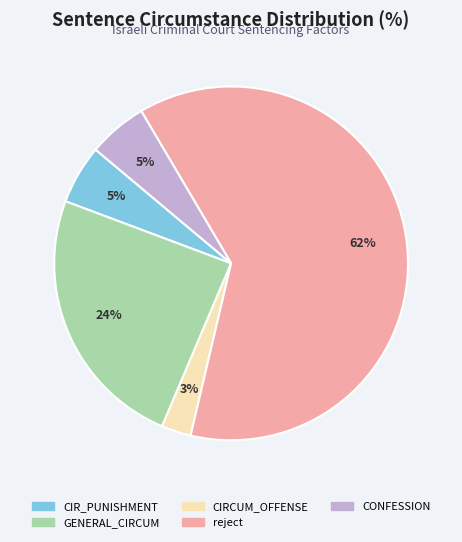

To the nearest percent, what is the average slice percentage?

20%